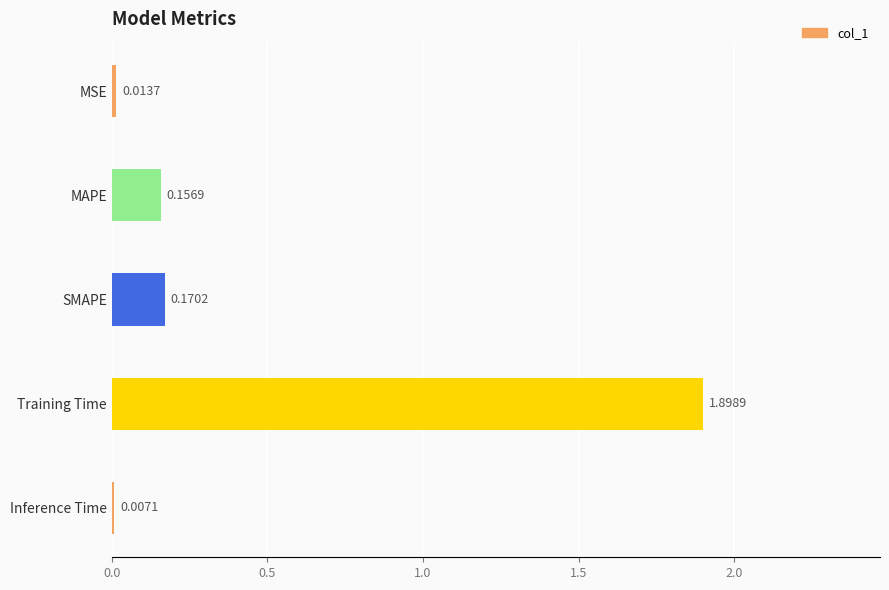

What is the change in value from MAPE to Training Time?

+1.7